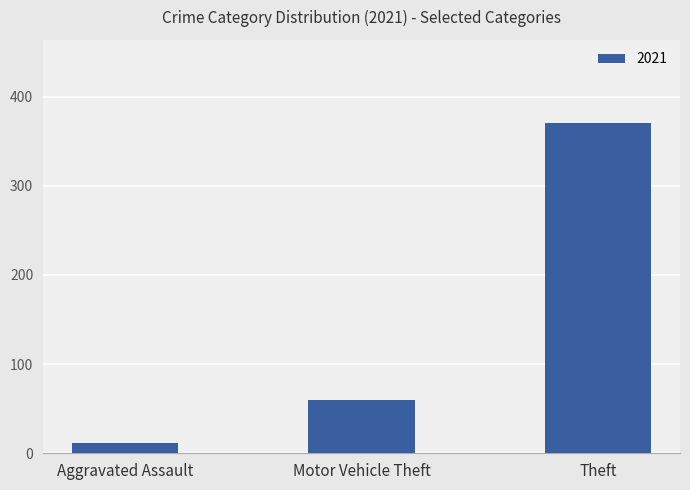

Rank the categories by value from lowest to highest.

Aggravated Assault, Motor Vehicle Theft, Theft